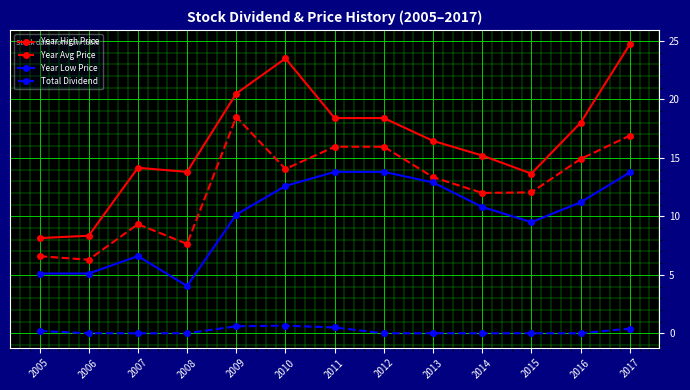

True or false: Year High Price has more than 0 points higher than both neighbors.

True